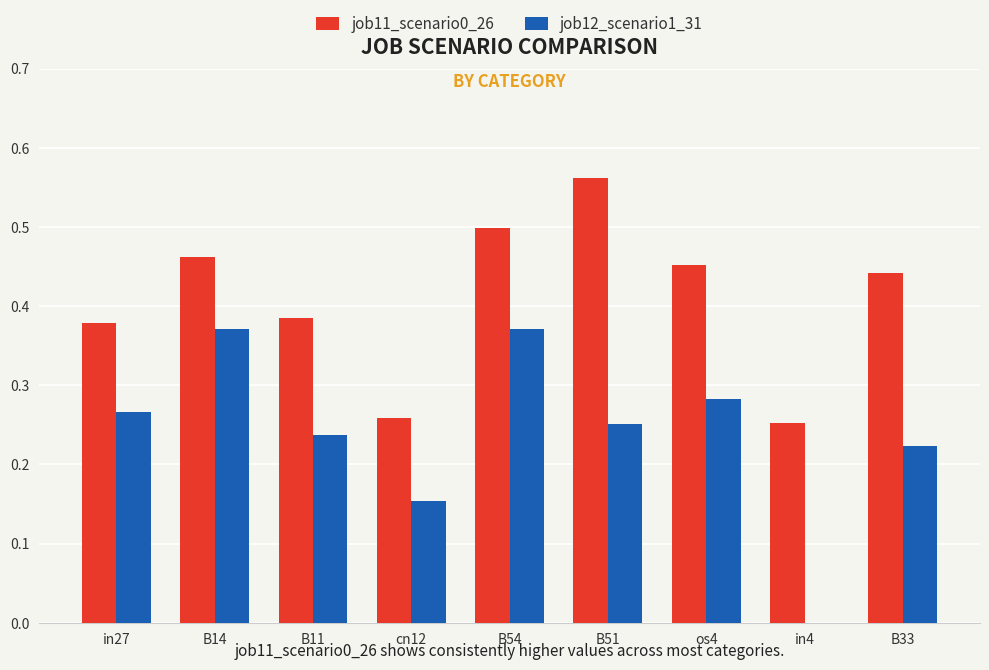

The value of job11_scenario0_26 at B14 is 0.5. True or false?

True